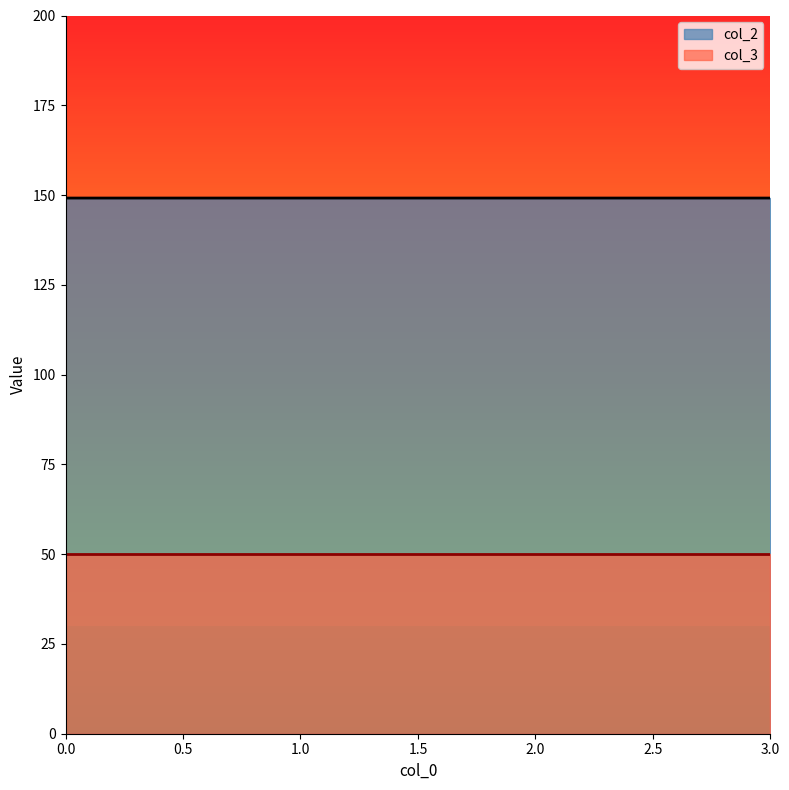

Reading right to left, what are all the values shown in this chart?

3=149.2	2=149.2	1=149.2	0=149.2